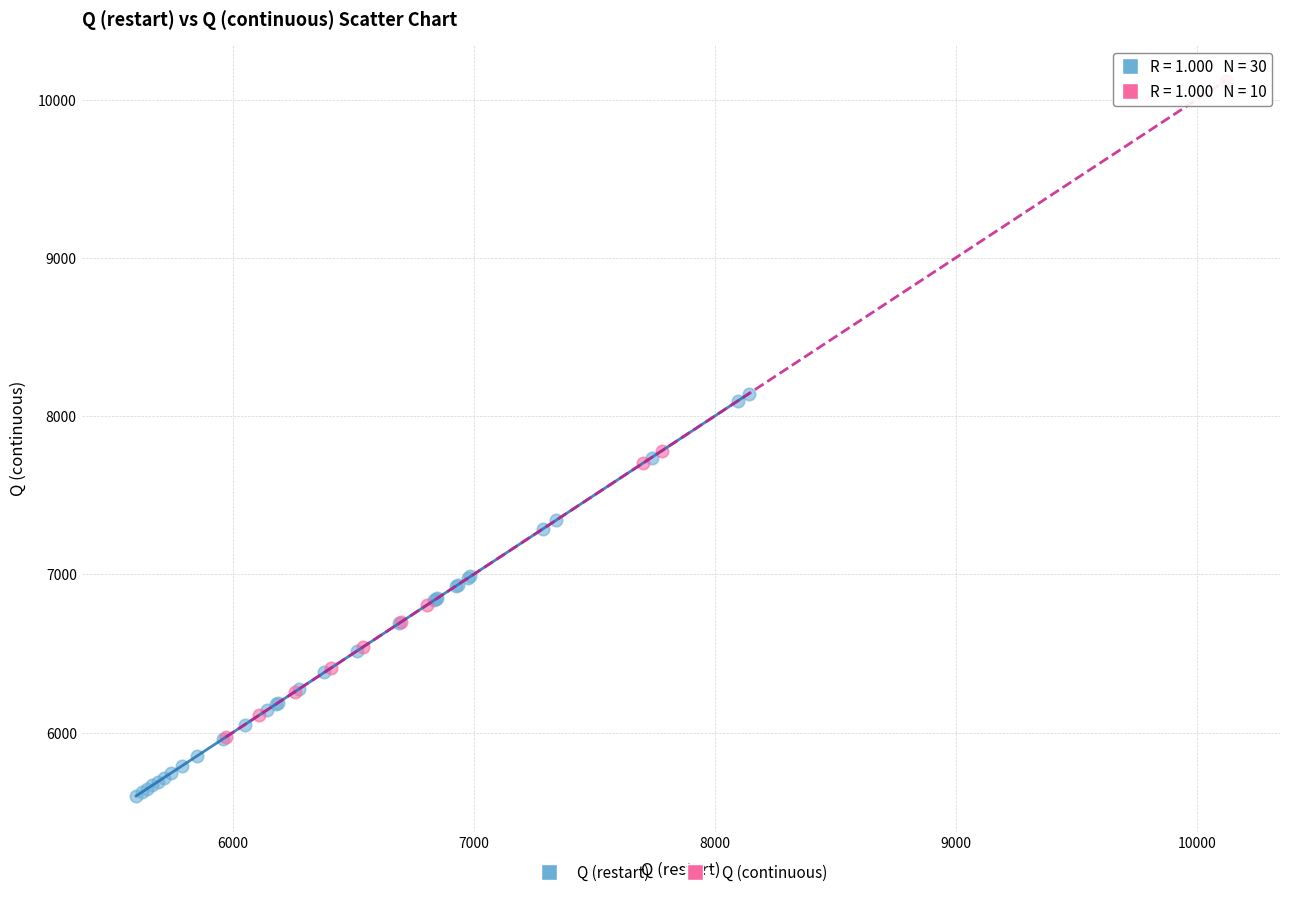

Which series has the largest Y range (max minus min)?

Q (continuous)